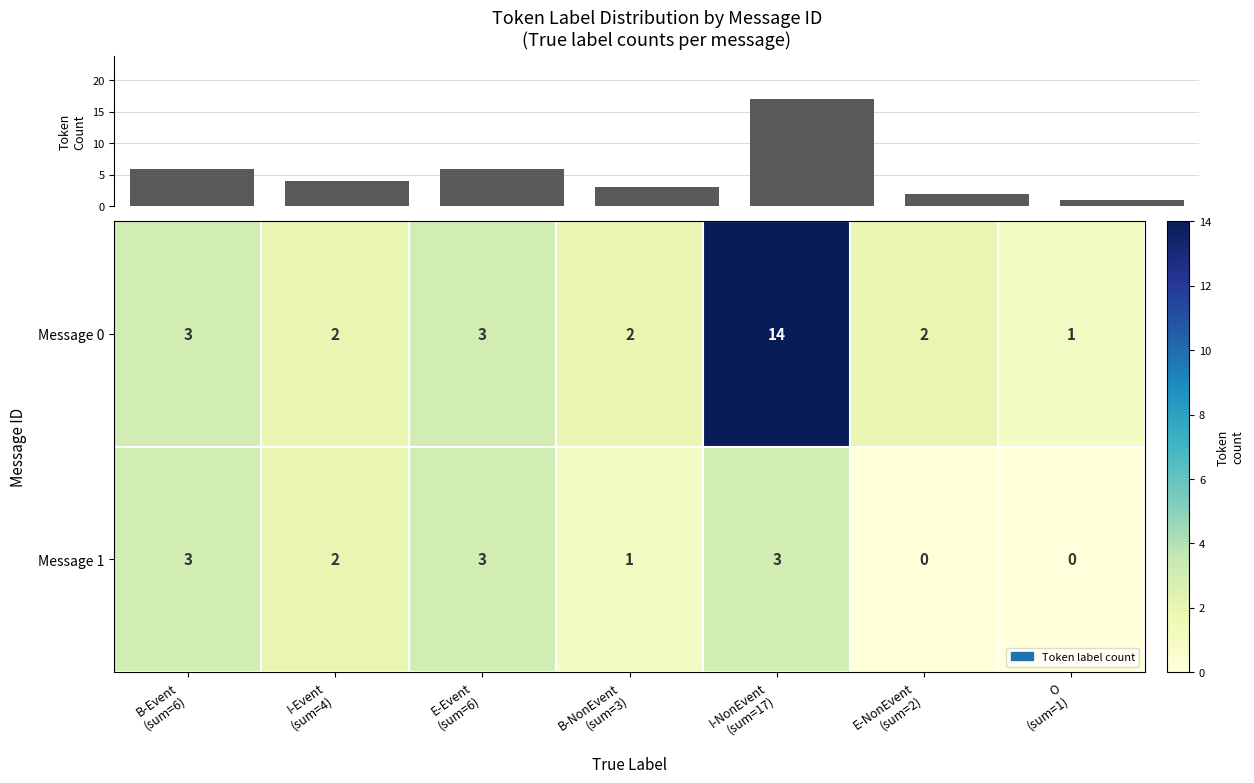

What is the total value across all series at E-NonEvent
(sum=2)?

2